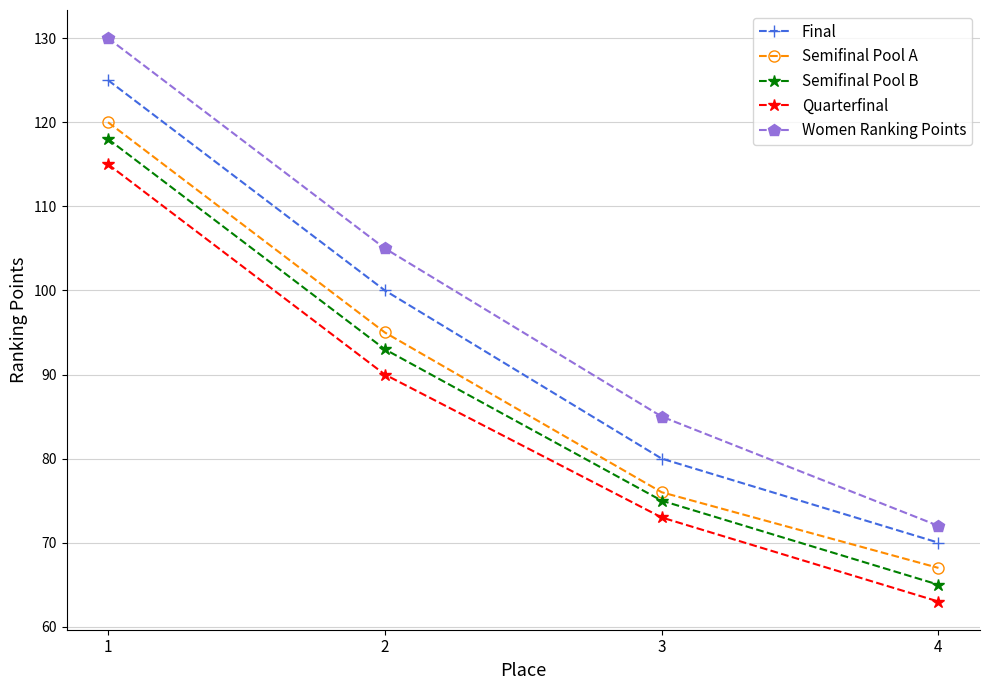

How many data points in Quarterfinal are less than 90?

2